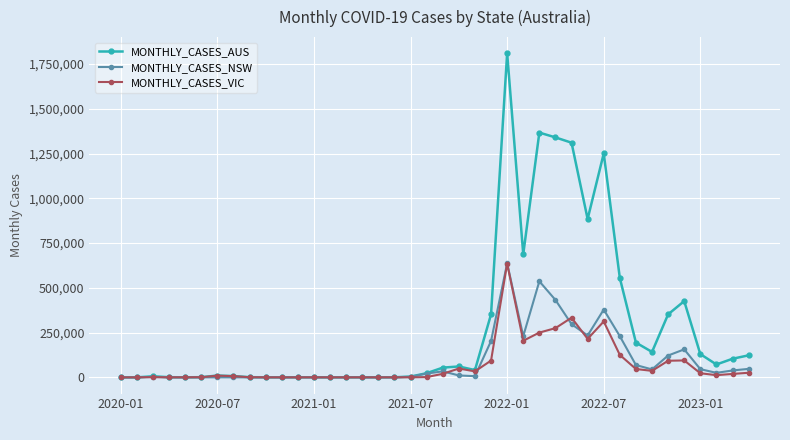

What is the highest value of the MONTHLY_CASES_VIC series?

635279